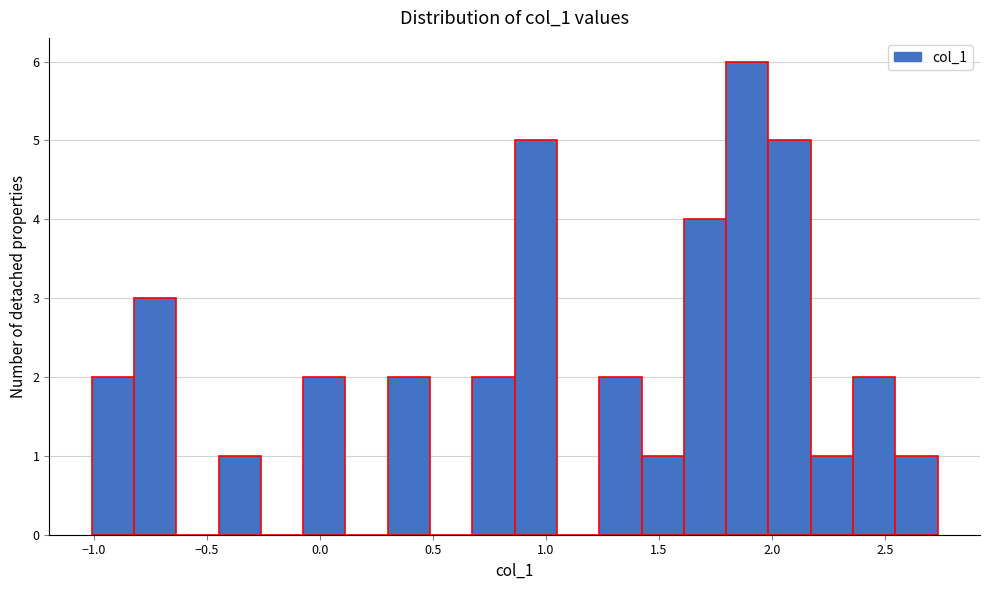

Around what value on the x-axis is the tallest bar? Give the approximate position of its centre, as read against the axis.

1.90